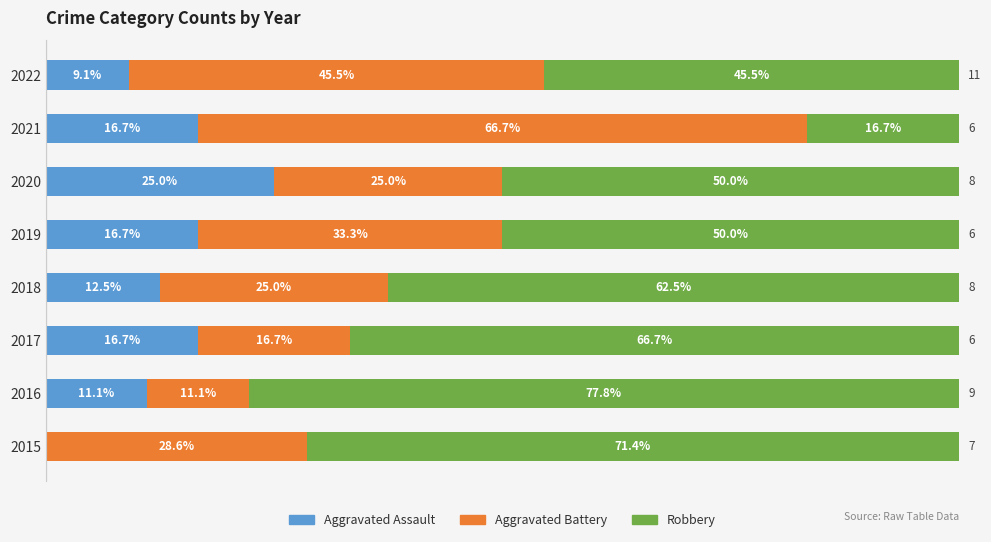

What are all the series names shown in the legend?

Aggravated Assault, Aggravated Battery, Robbery